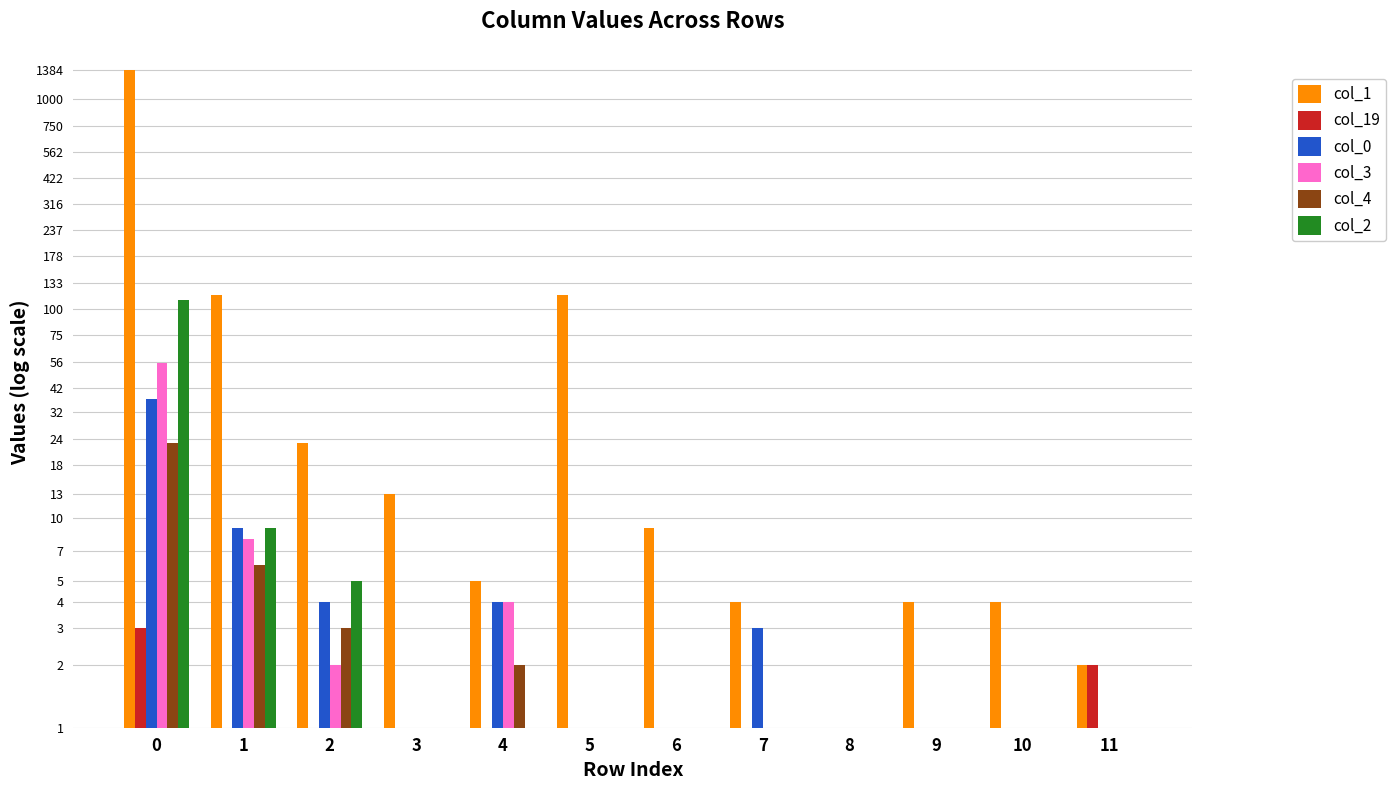

True or false: col_0 has a value of 1 at 10.

True